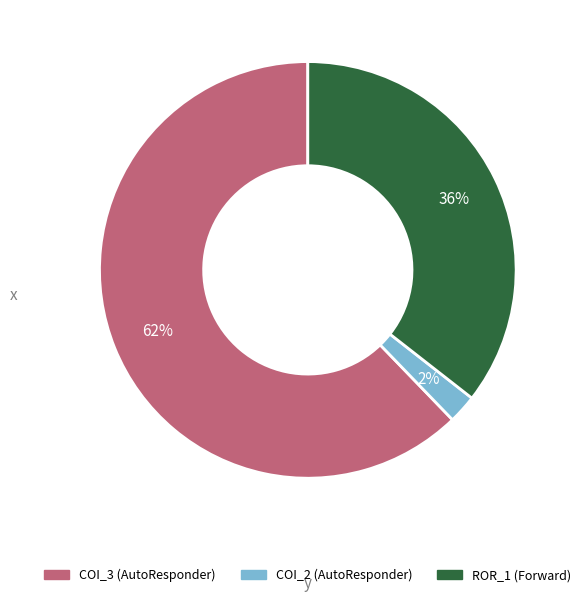

Rank the categories by value from highest to lowest.

COI_3 (AutoResponder), ROR_1 (Forward), COI_2 (AutoResponder)